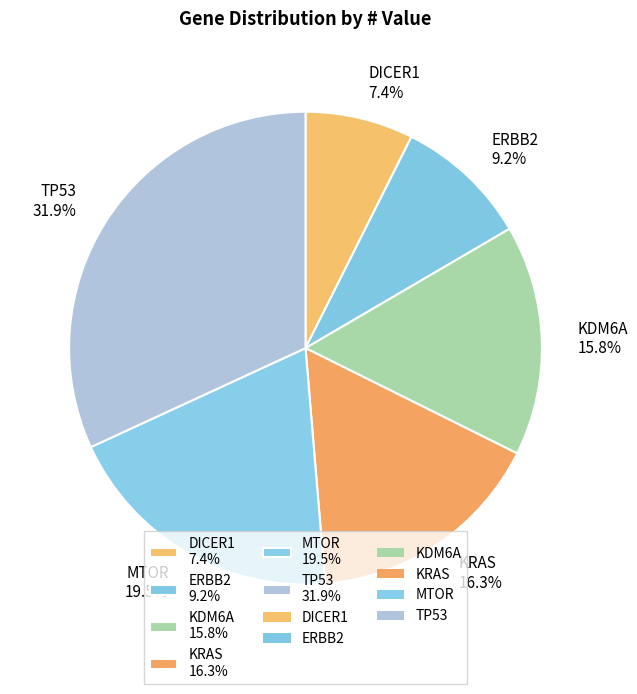

Is the sum of MTOR and KDM6A greater than half?

No